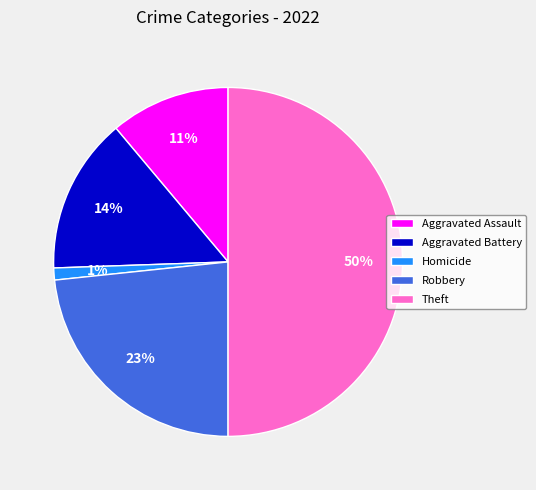

How many segments does this pie chart have?

5